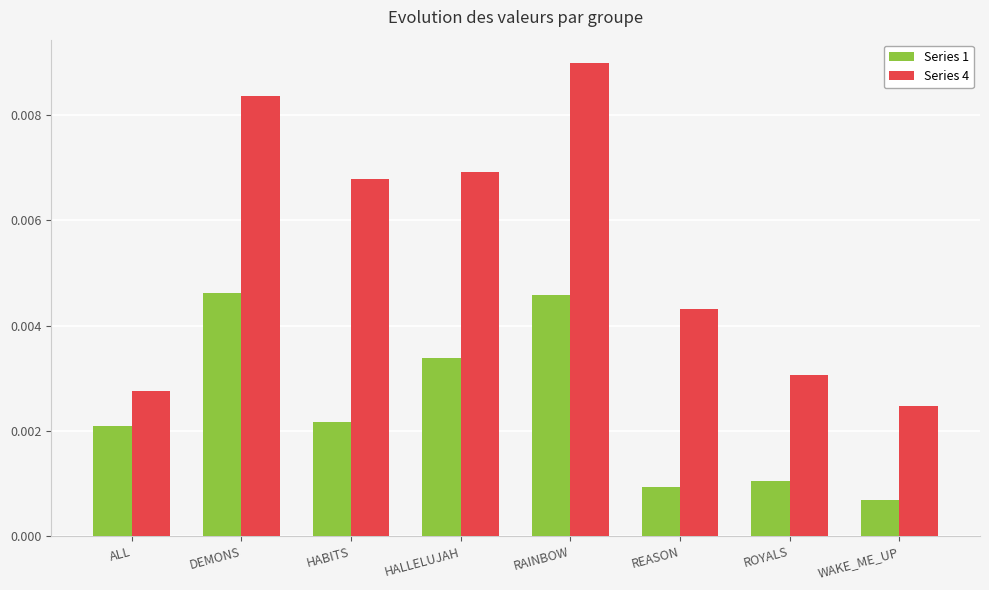

How many bars are there in total?

16